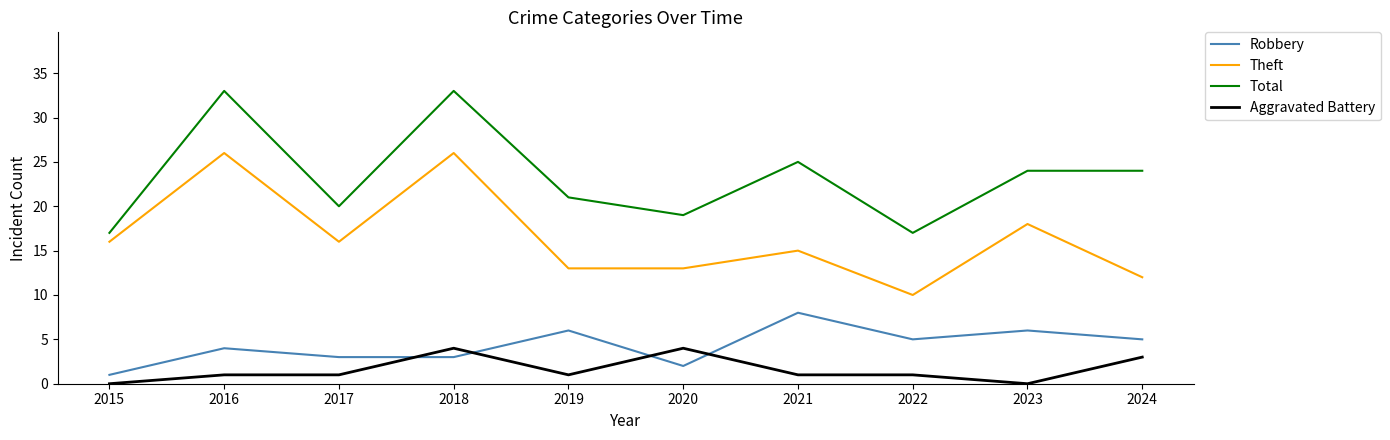

At 2017, list the series in order from largest to smallest.

Total, Theft, Robbery, Aggravated Battery